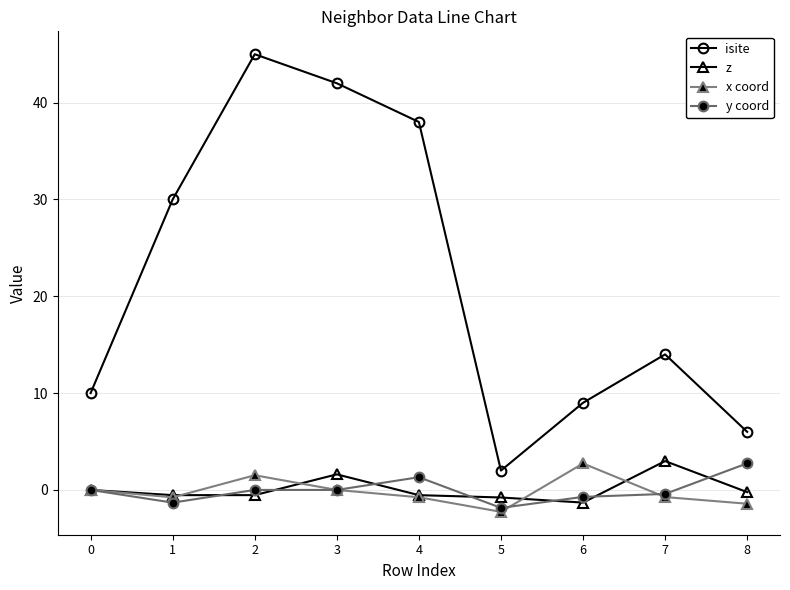

Is it true that x coord equals 0.0 at 0?

True